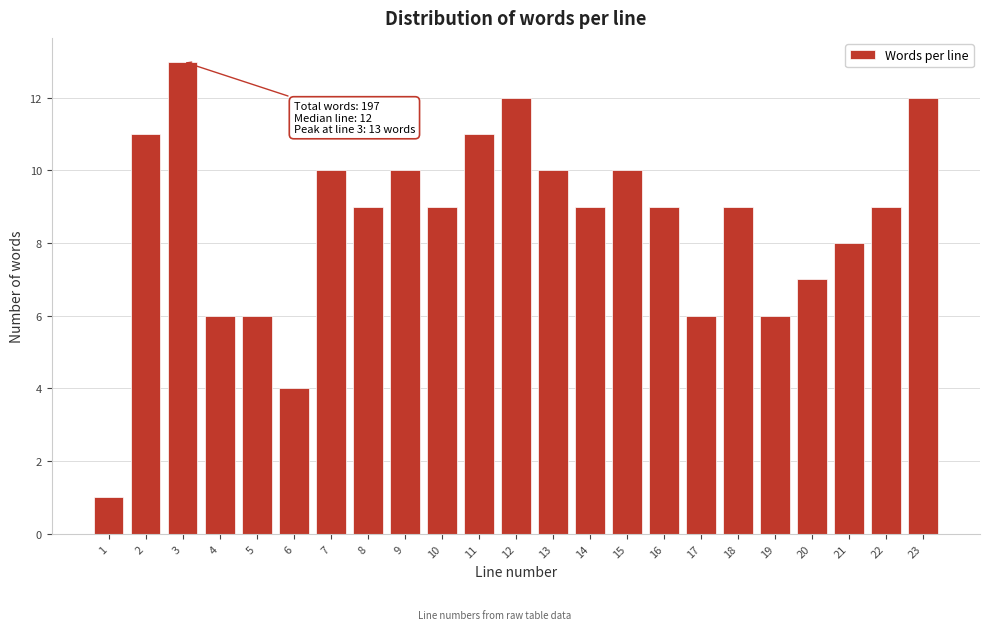

Reading right to left, what are all the values shown in this chart?

23=12	22=9	21=8	20=7	19=6	18=9	17=6	16=9	15=10	14=9	13=10	12=12	11=11	10=9	9=10	8=9	7=10	6=4	5=6	4=6	3=13	2=11	1=1